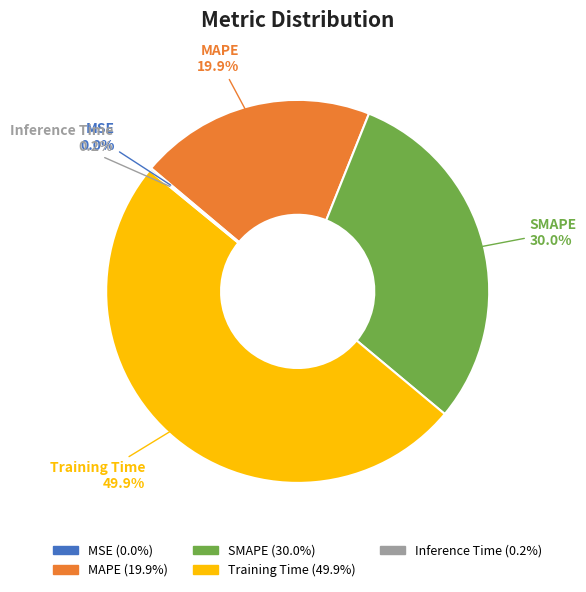

What is the ratio of the value at MAPE to the value at Training Time?

0.4